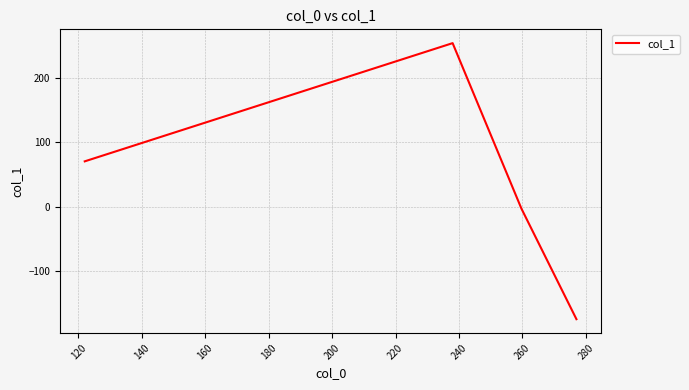

What is the difference between the maximum and second lowest values?

256.2